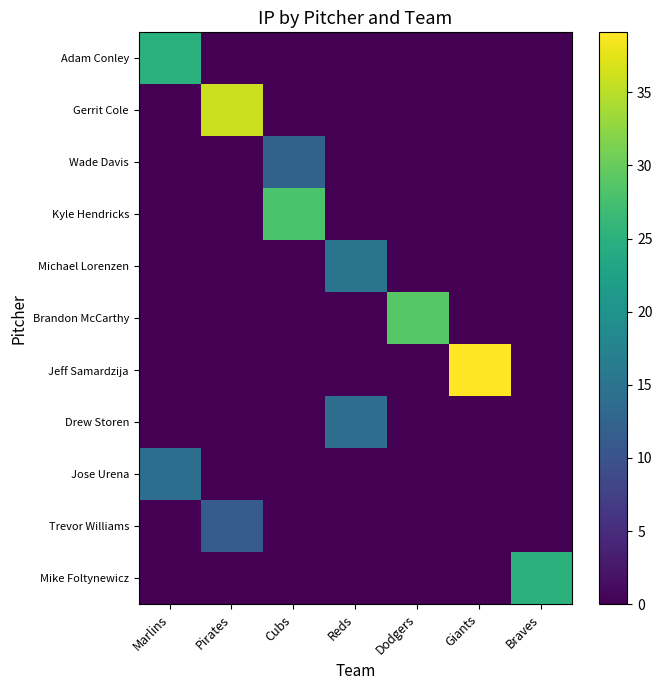

What is the maximum value shown in the chart?

39.1